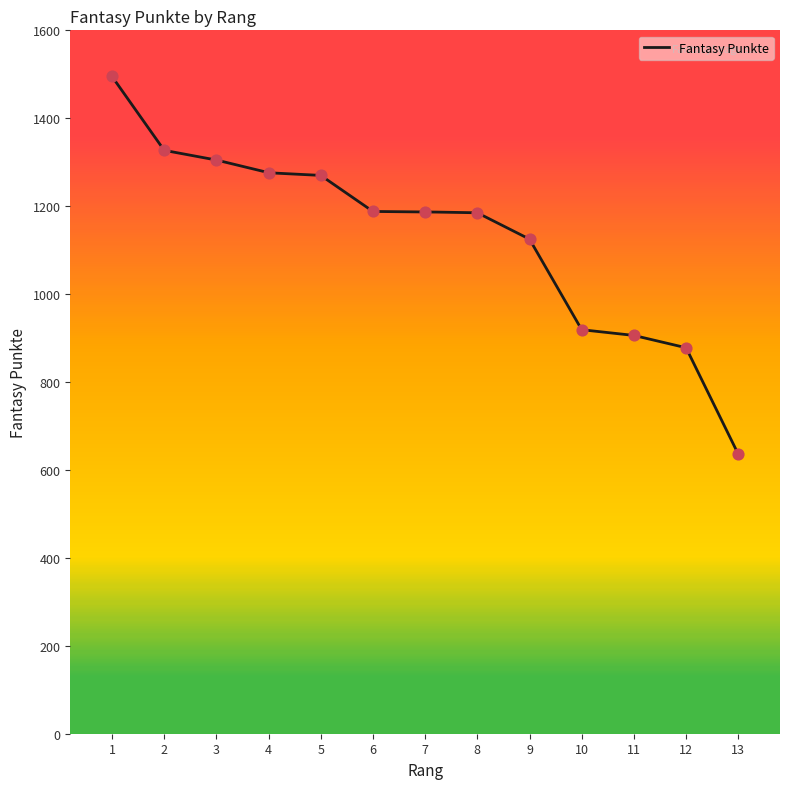

What is the change in value from 2 to 9?

-202